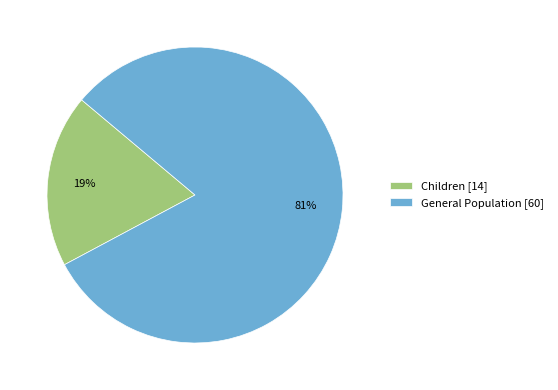

Between Children [14] and General Population [60], which is larger?

General Population [60]